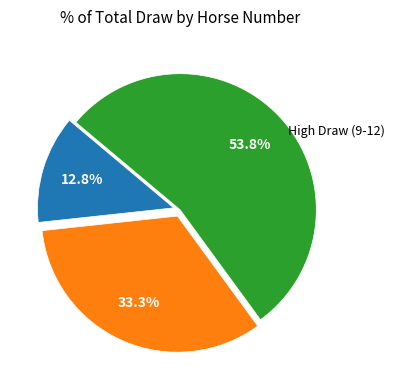

To the nearest percent, what is the average slice percentage?

33%